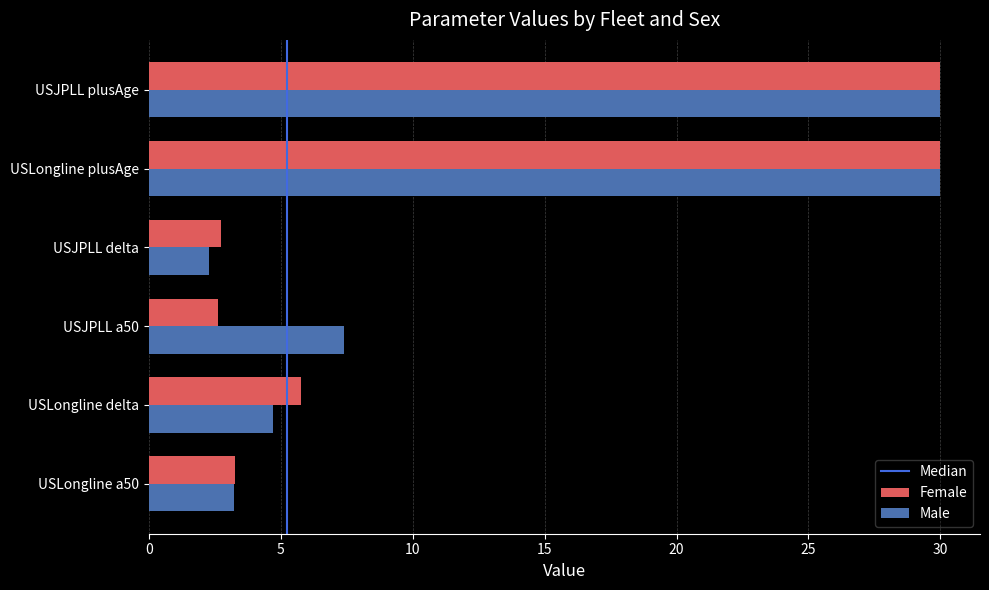

Which series changed the most between USLongline delta and USJPLL plusAge?

Male